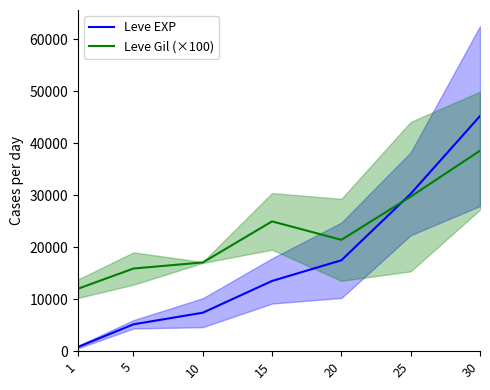

Count the number of data series in this chart.

2